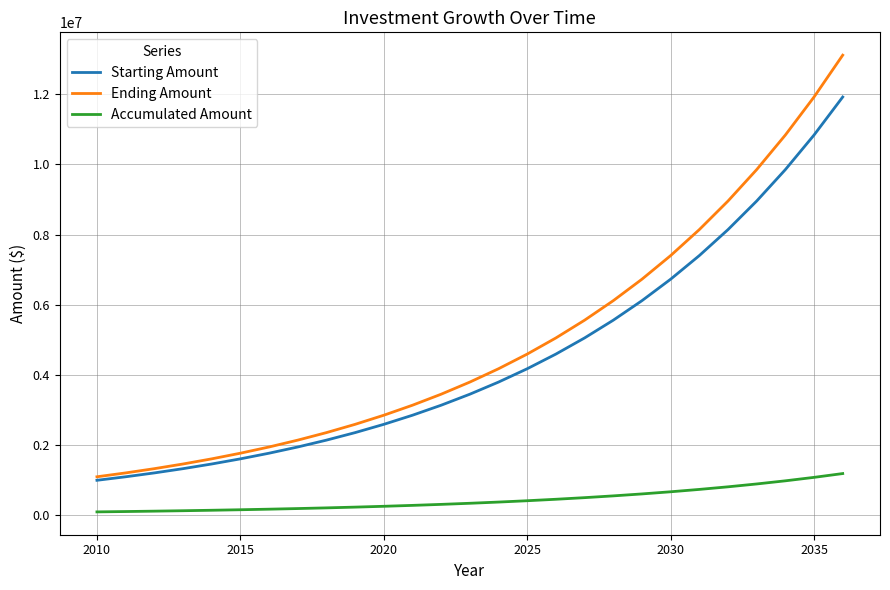

Which series has the widest spread of values?

Ending Amount